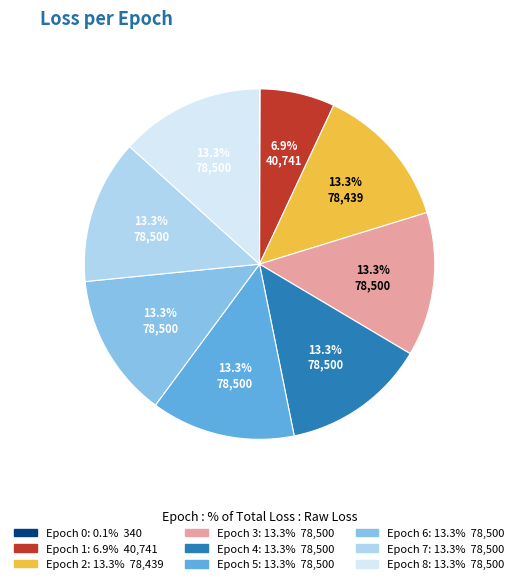

Approximately how many times larger is the value at Epoch 5 compared to Epoch 6?

1.0